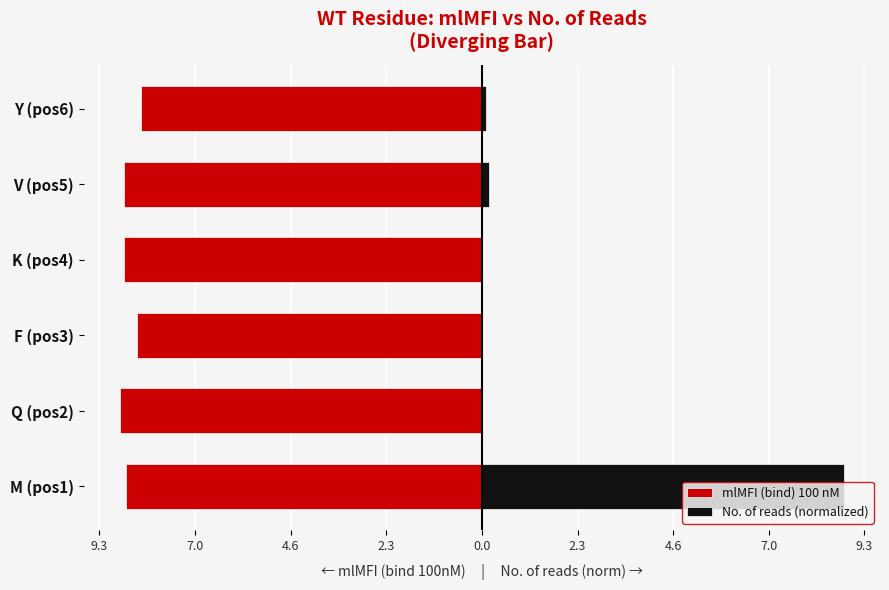

What is the spread (max minus min) of values at V (pos5)?

8.9